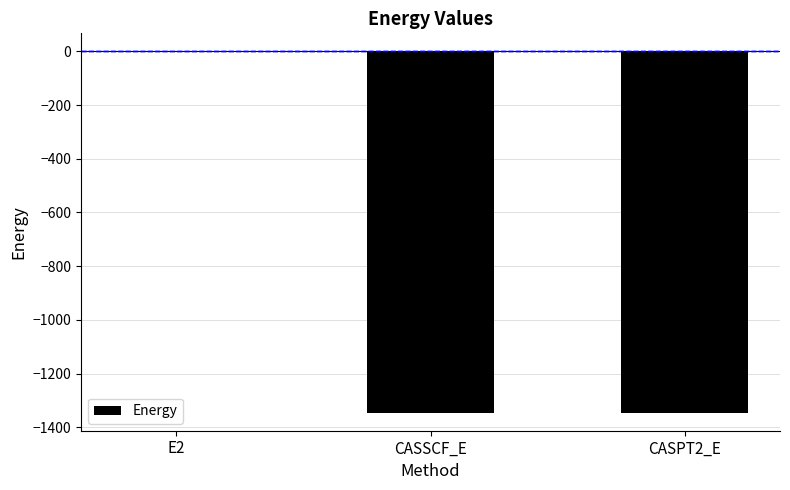

Count the number of categories in the chart.

3